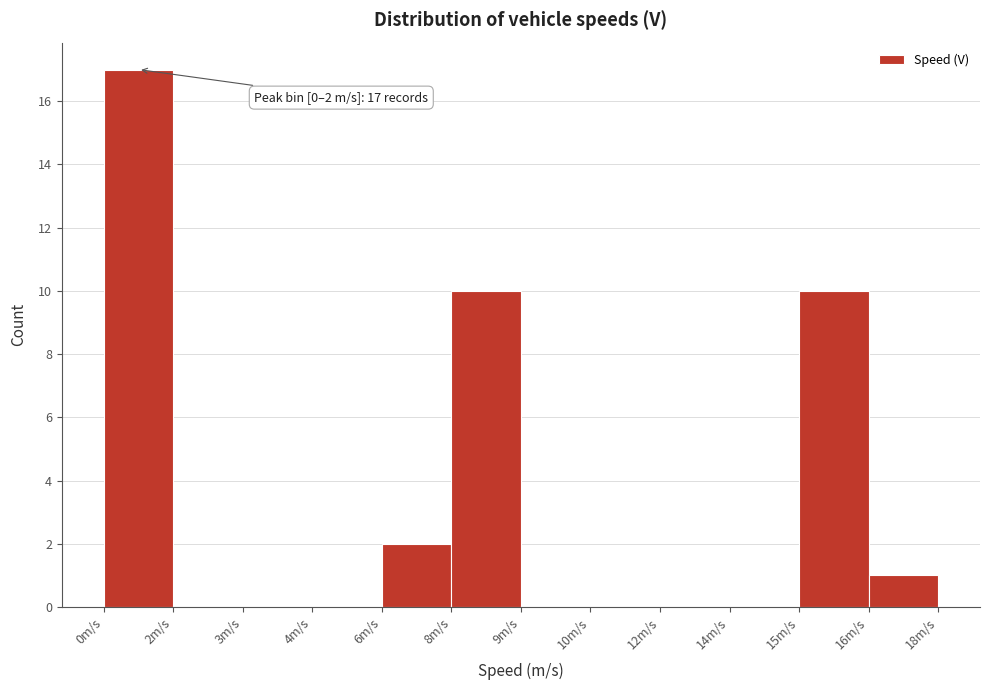

Reading left to right, list all the values displayed in this chart.

0m/s=17	2m/s=0	3m/s=0	4m/s=0	6m/s=2	8m/s=10	9m/s=0	10m/s=0	12m/s=0	14m/s=0	15m/s=10	16m/s=1